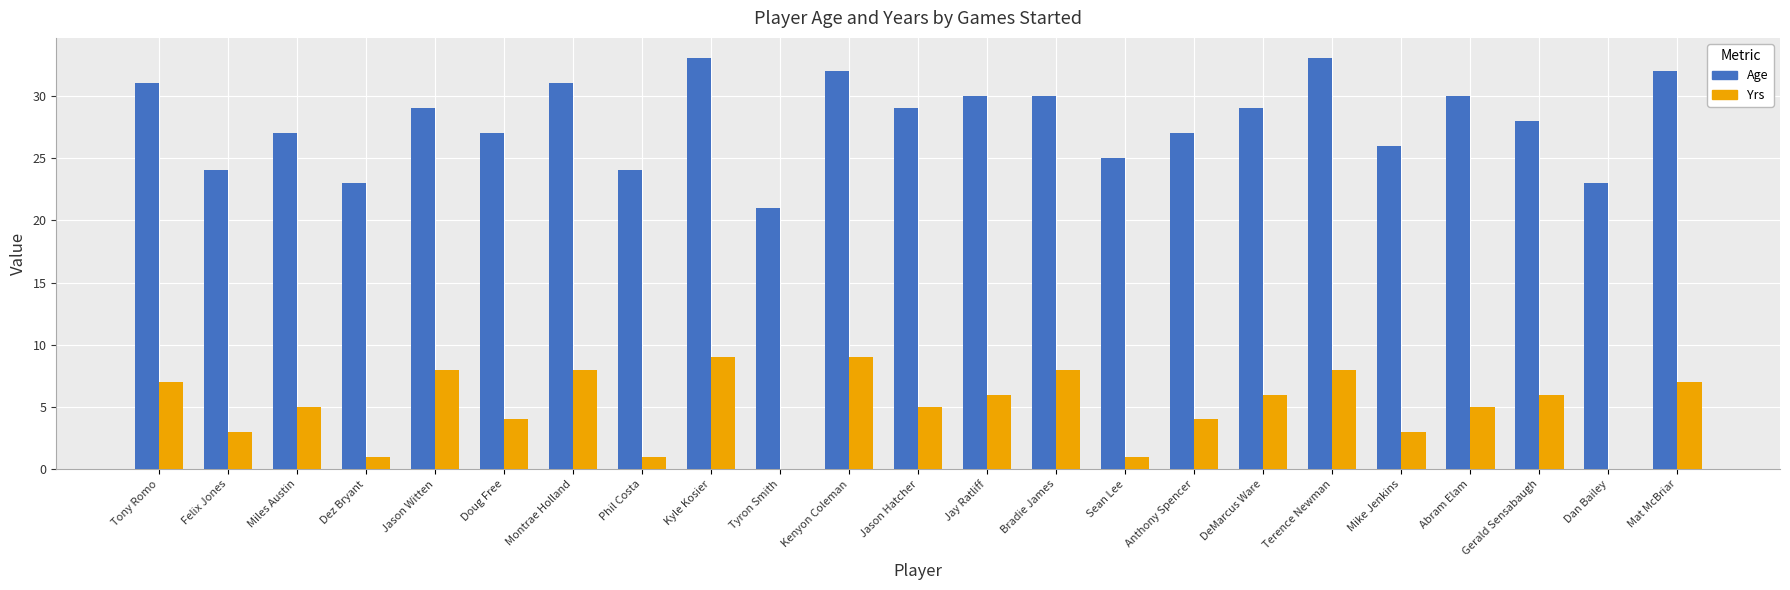

What is the total value across all series at Bradie James?

38